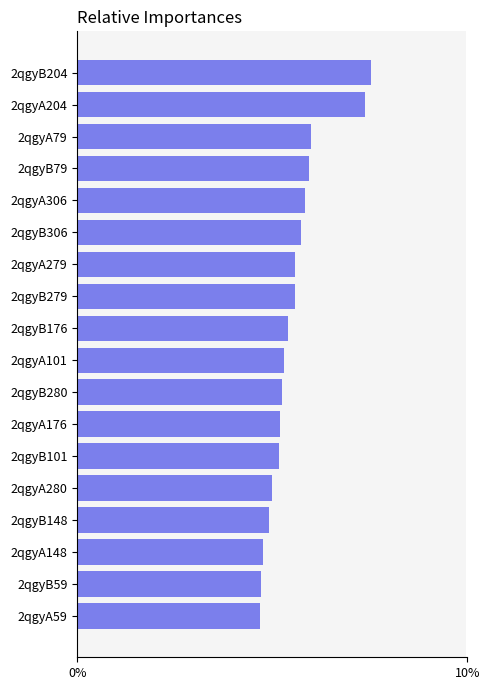

What is the difference between the maximum and minimum values?

2.9